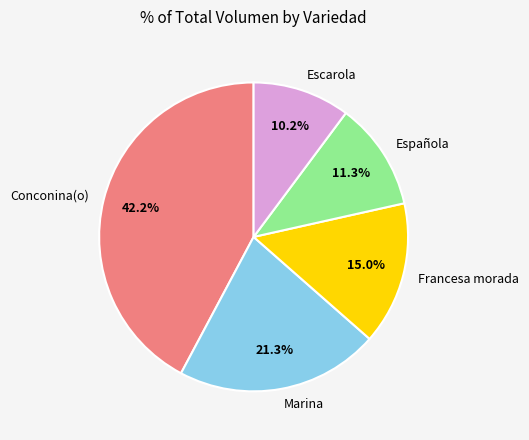

Rank the categories by value from highest to lowest.

Conconina(o), Marina, Francesa morada, Española, Escarola